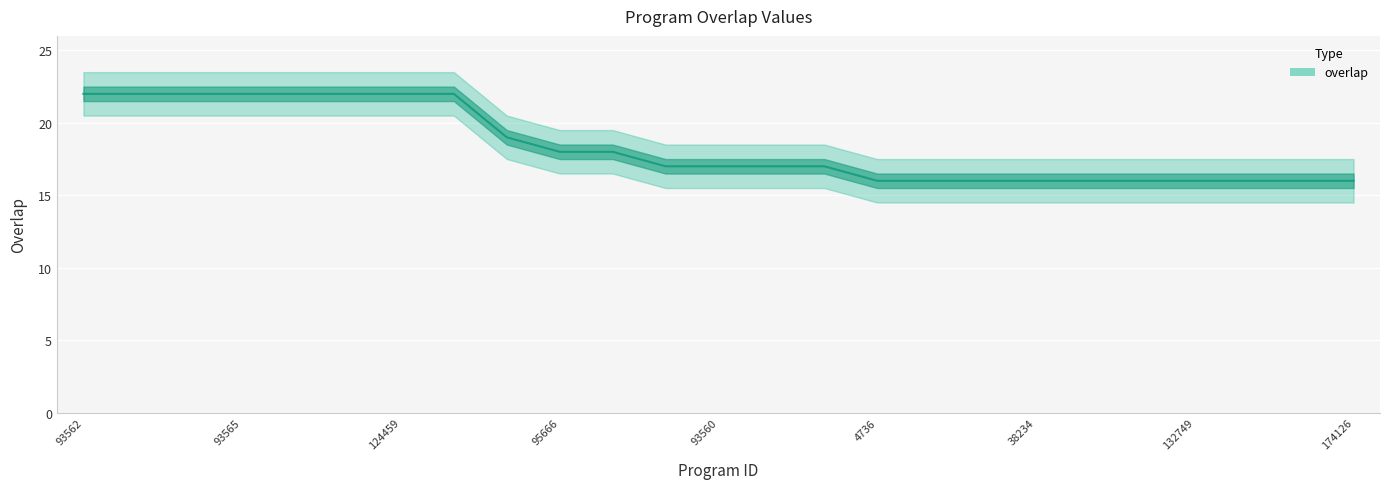

What is the label of the 14th point from the right?

29653